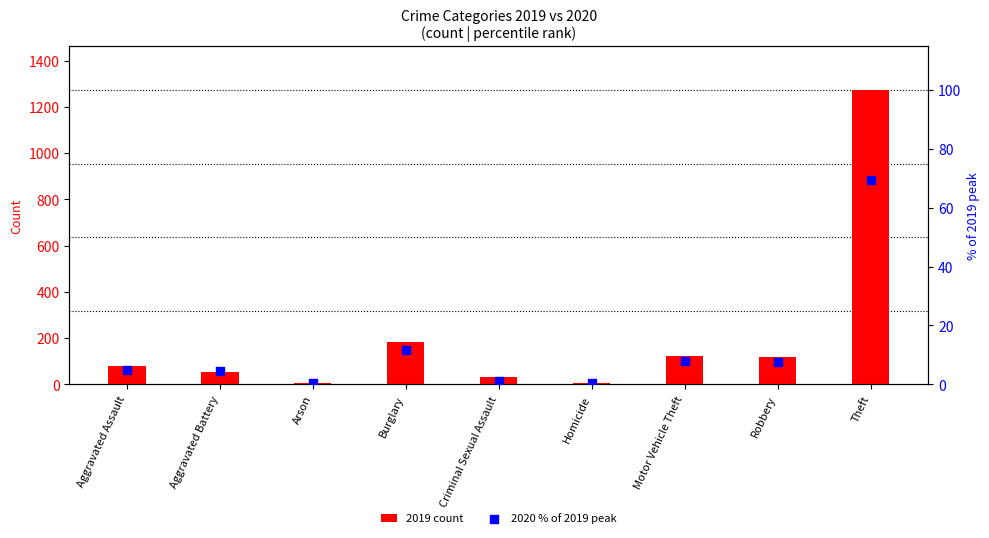

Which series reaches the minimum Y coordinate?

2020 % of 2019 peak